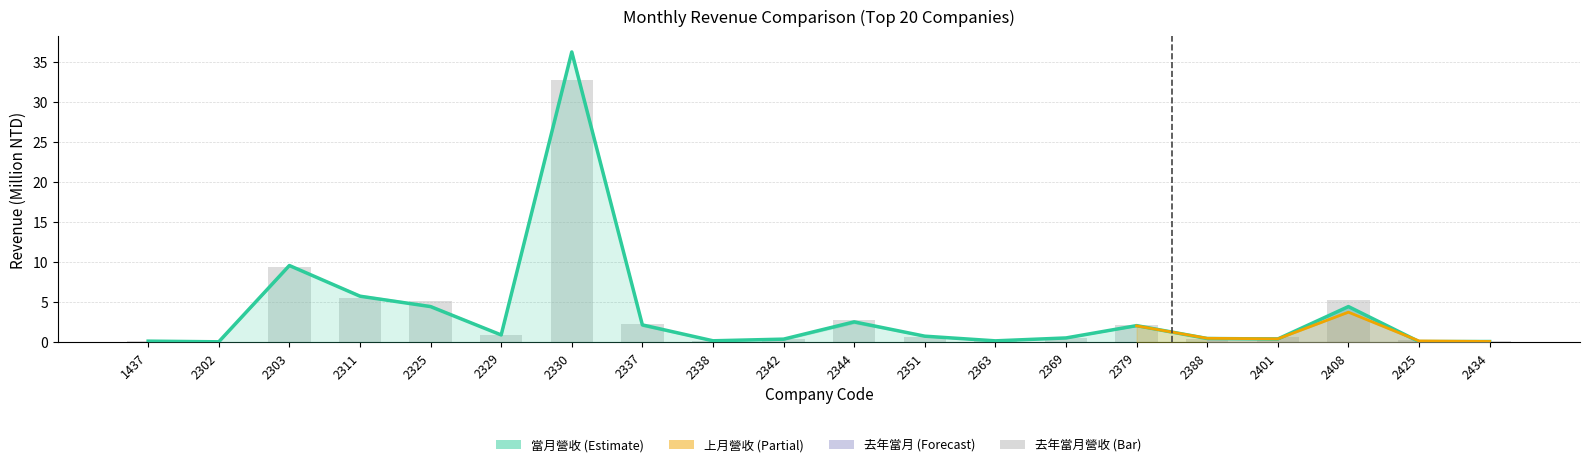

What value does the 上月營收 series have at 2369?

0.5